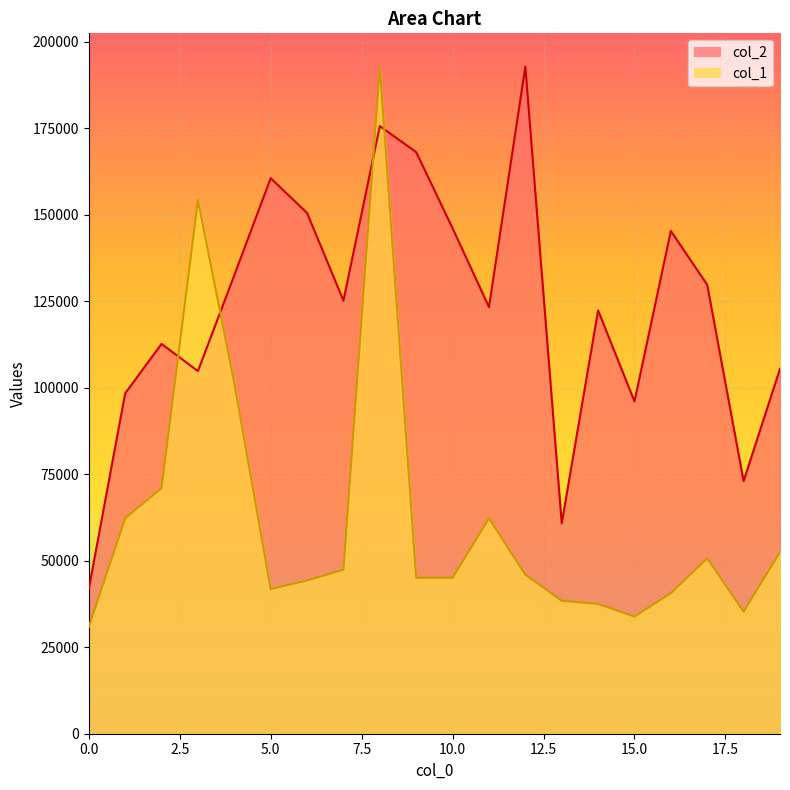

Which series has the largest total across all categories?

col_2_line